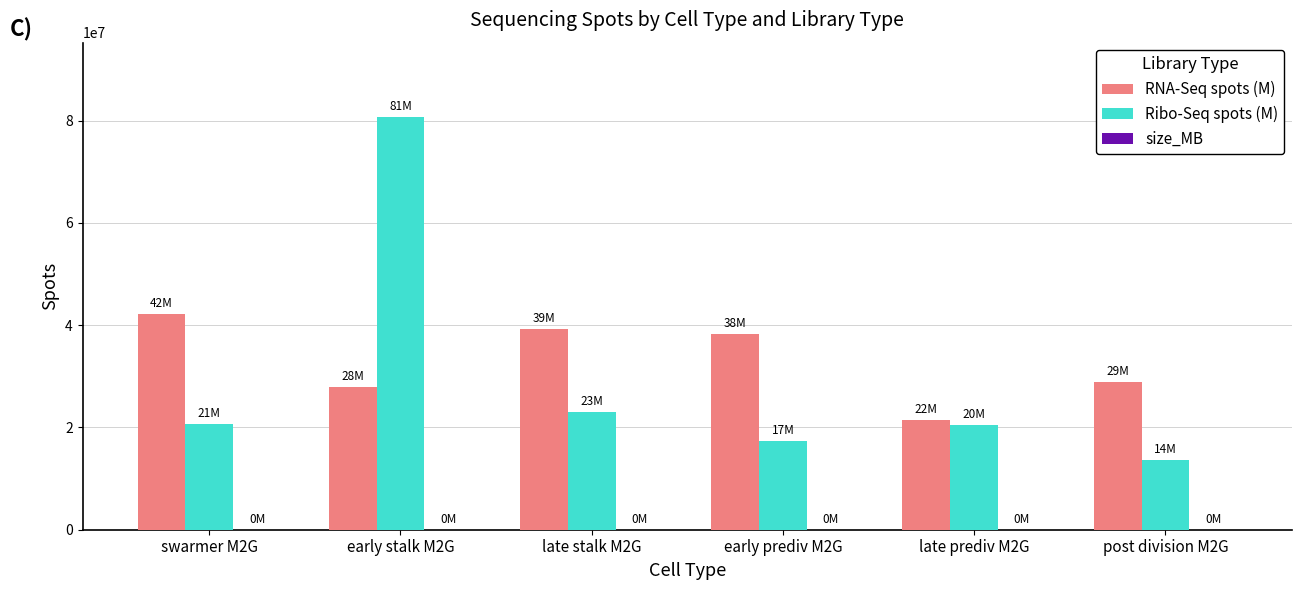

What is the sum of all Ribo-Seq spots (M) values?

175674611